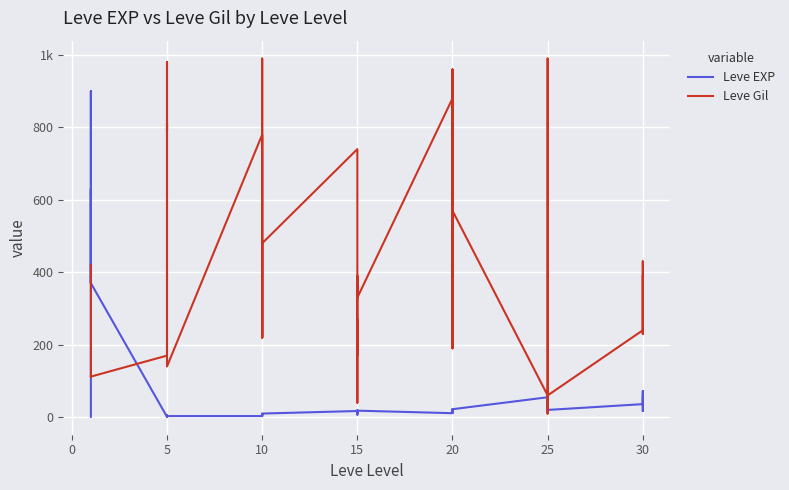

At 15, list the series in order from largest to smallest.

Leve Gil, Leve EXP